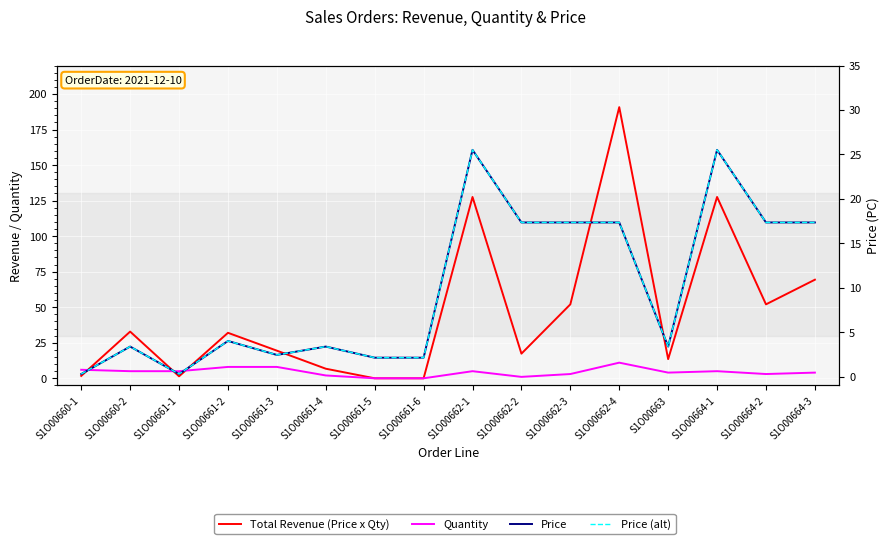

Which category has the highest value in the Quantity series?

S1O00662-4